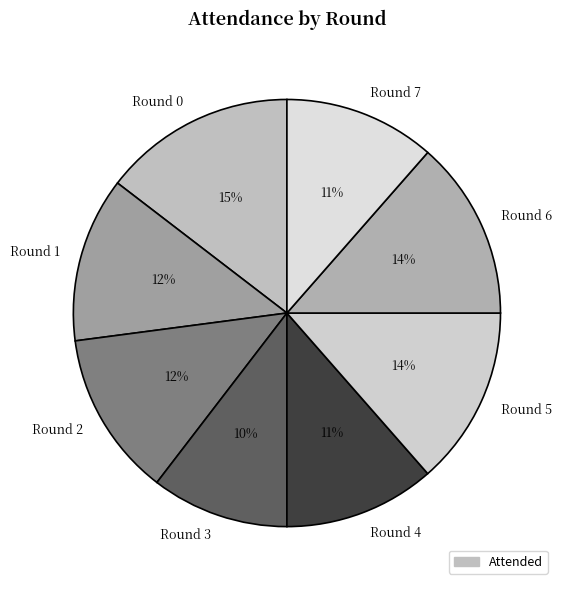

Is there a majority slice in this chart?

No